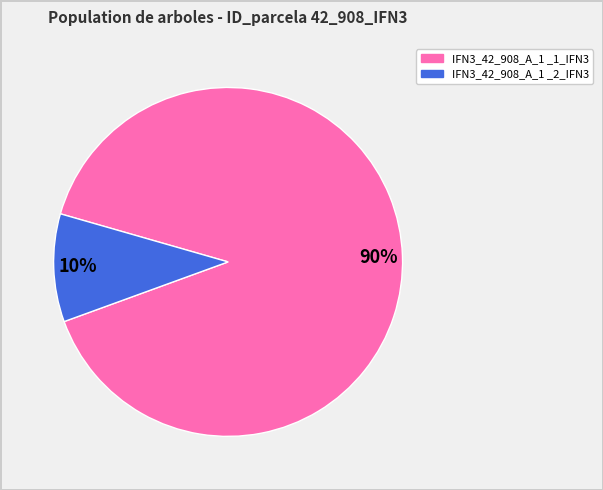

Approximately how many times larger is the value at 90% compared to 10%?

9.0